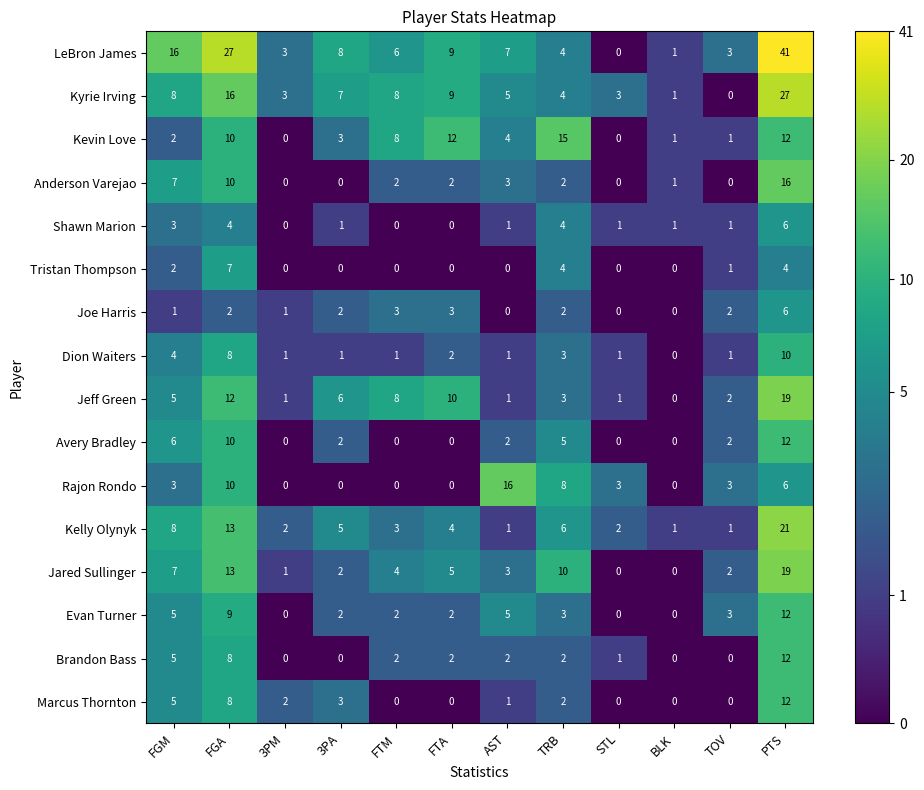

At which label is Kelly Olynyk closest to 11?

FGA